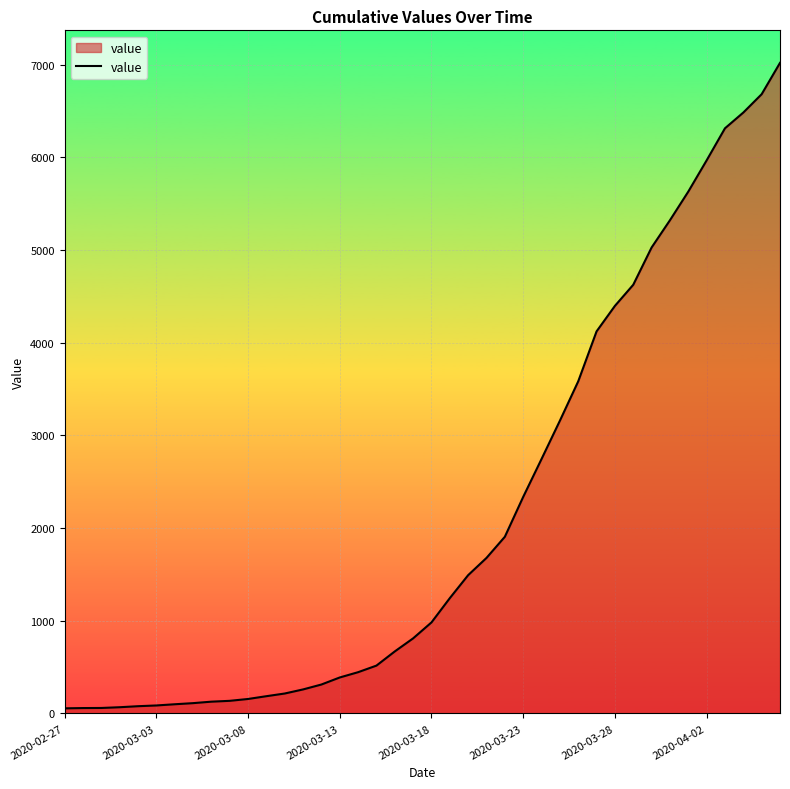

What is the difference between the second highest and second lowest values?

6623